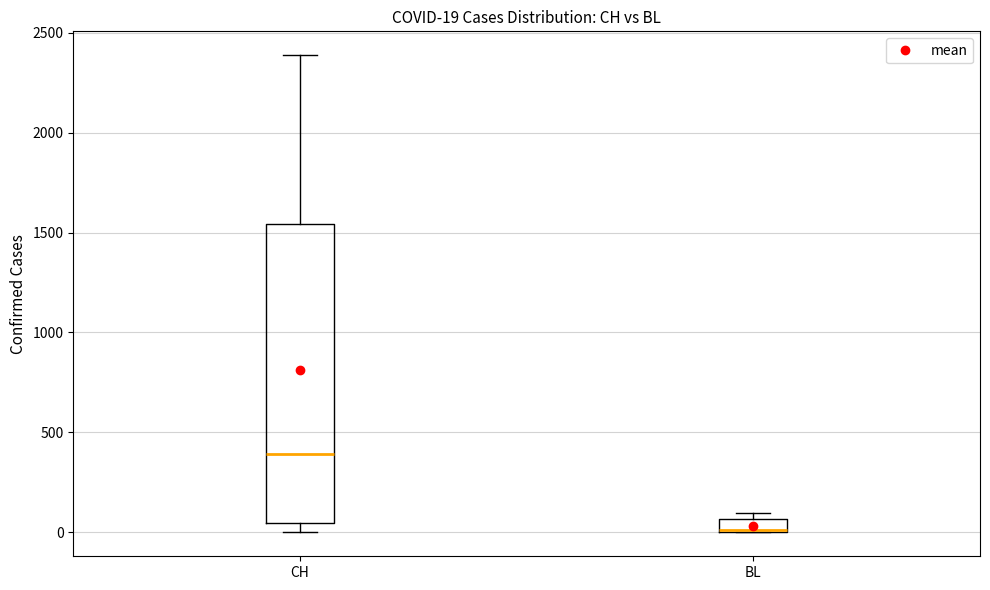

Comparing the boxes themselves (not the whiskers), which one is the tallest?

CH